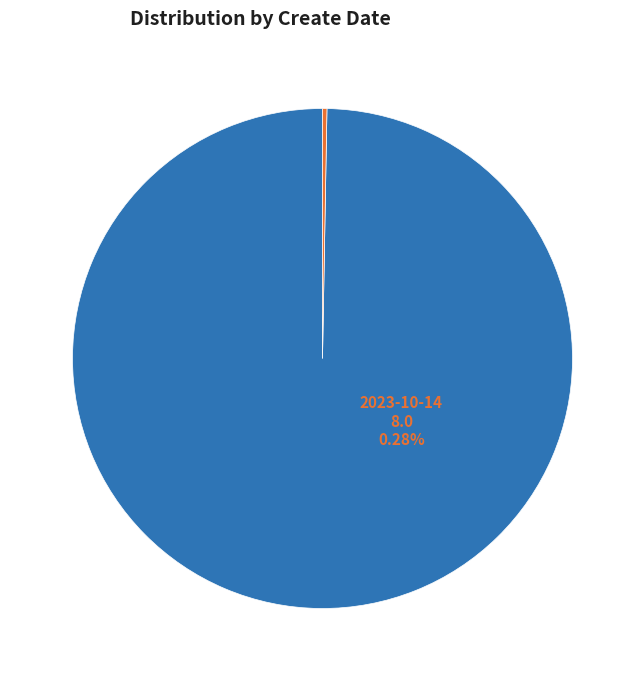

How many slices are in this pie chart?

2